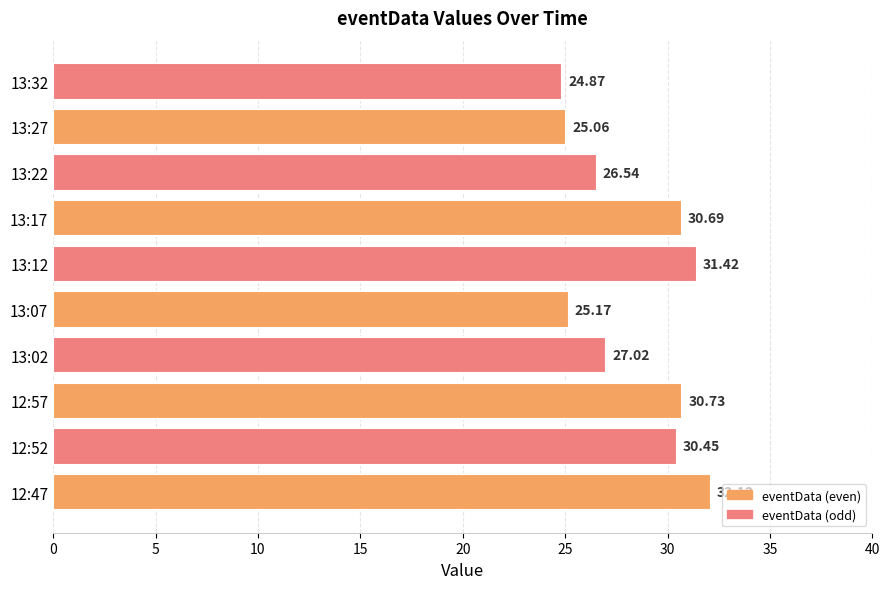

List the labels in order of value, largest first.

12:47, 13:12, 12:57, 13:17, 12:52, 13:02, 13:22, 13:07, 13:27, 13:32